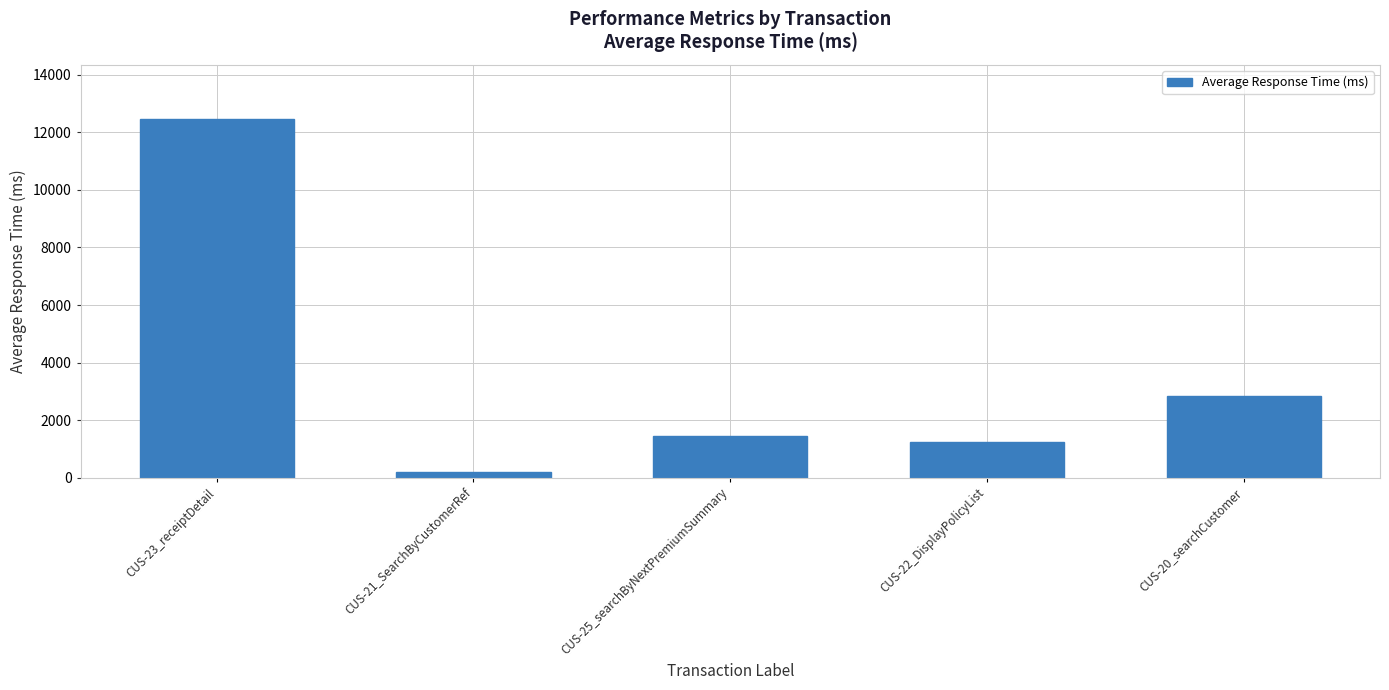

Count the number of categories in the chart.

5